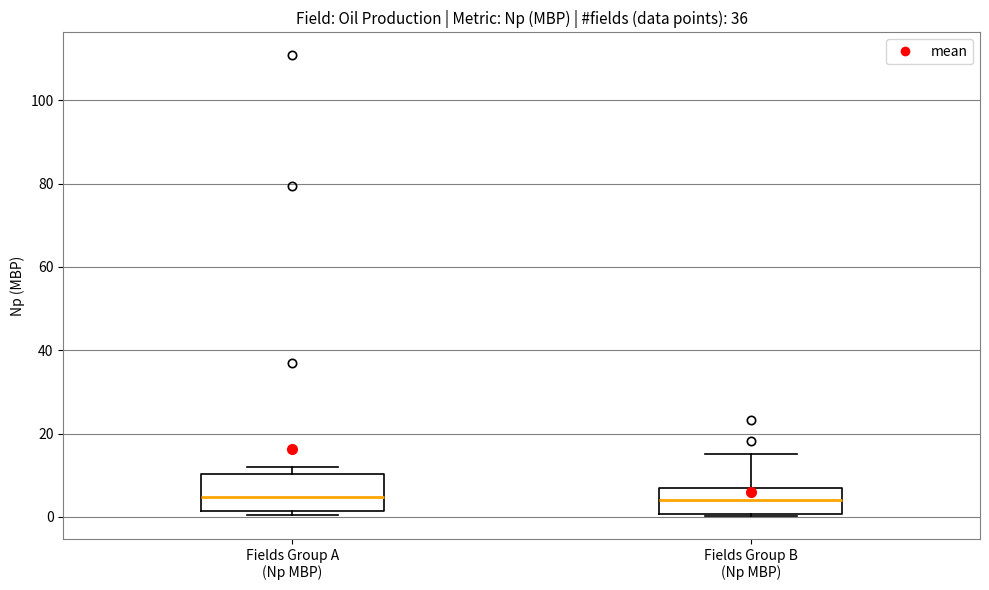

Reading left to right, transcribe this box plot: for each box, give where its median line is, the range the box spans, and where its two whiskers end, as read against the y-axis. The values are not printed on the chart, so give them approximately, as read against the axis.

Fields Group A (Np MBP): median 4, box 2 to 10, whiskers 0 to 12
Fields Group B (Np MBP): median 4, box 0 to 6, whiskers 0 (just below the box's lower edge) to 16